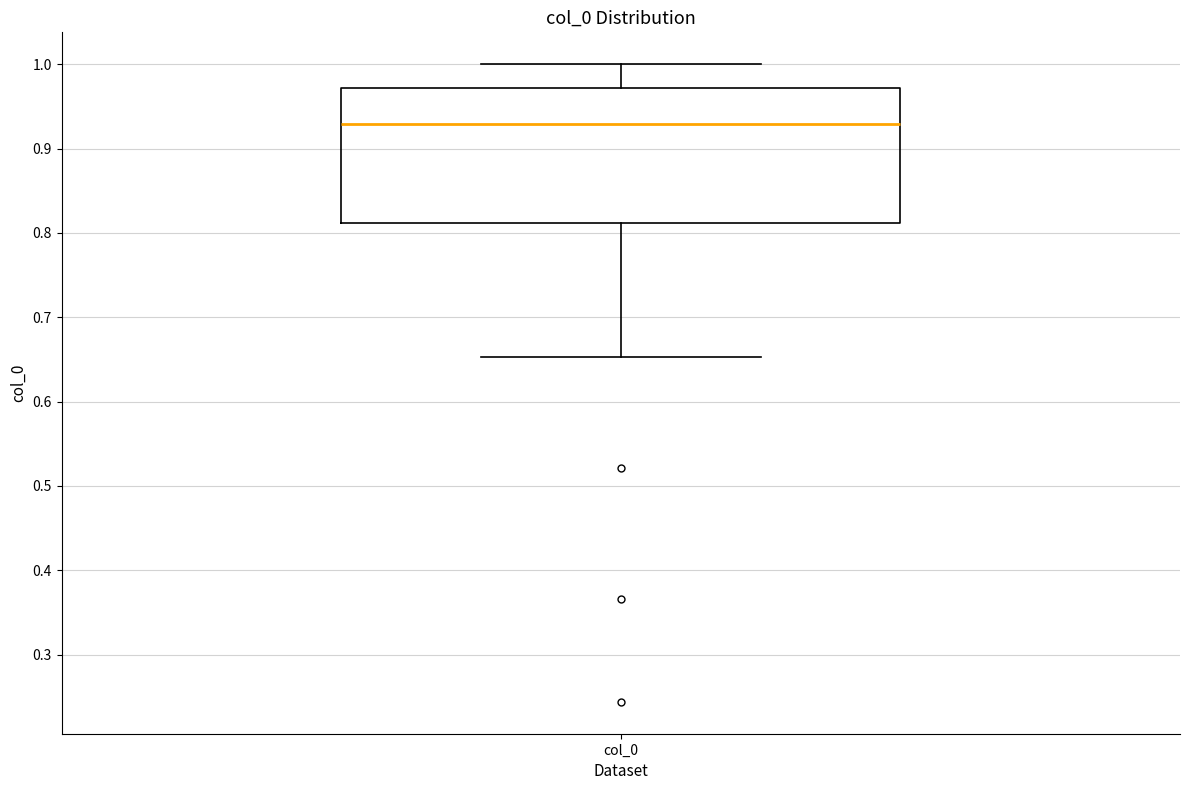

Read this box plot against the y-axis: the position of the median line, the range covered by the box, and the ends of both whiskers. The values are not printed on the chart, so give them approximately, as read against the axis.

median 0.93, box 0.81 to 0.97, whiskers 0.65 to 1.00